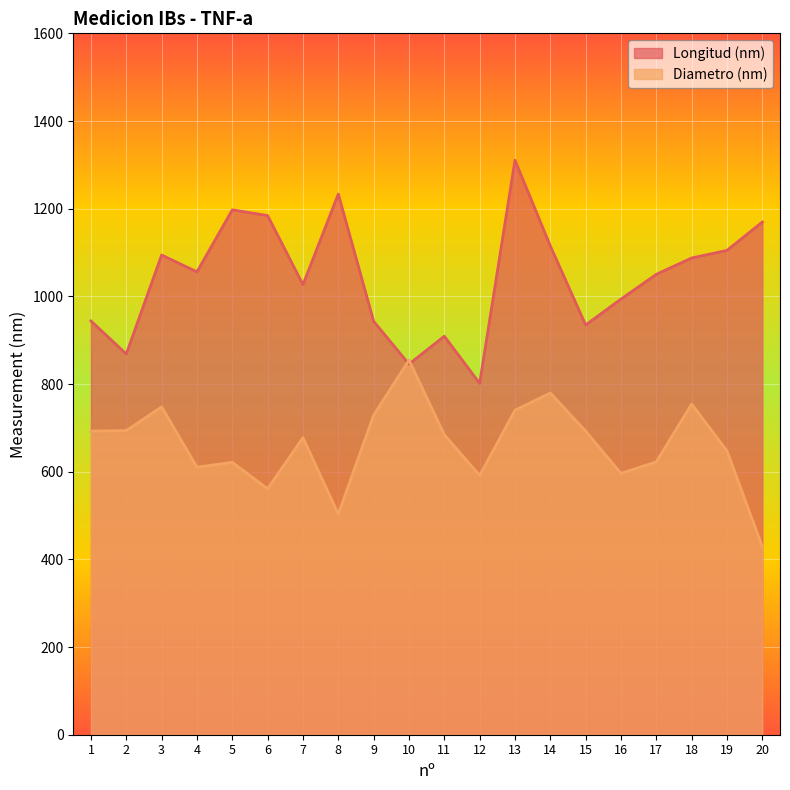

How many lines are shown in the chart?

2